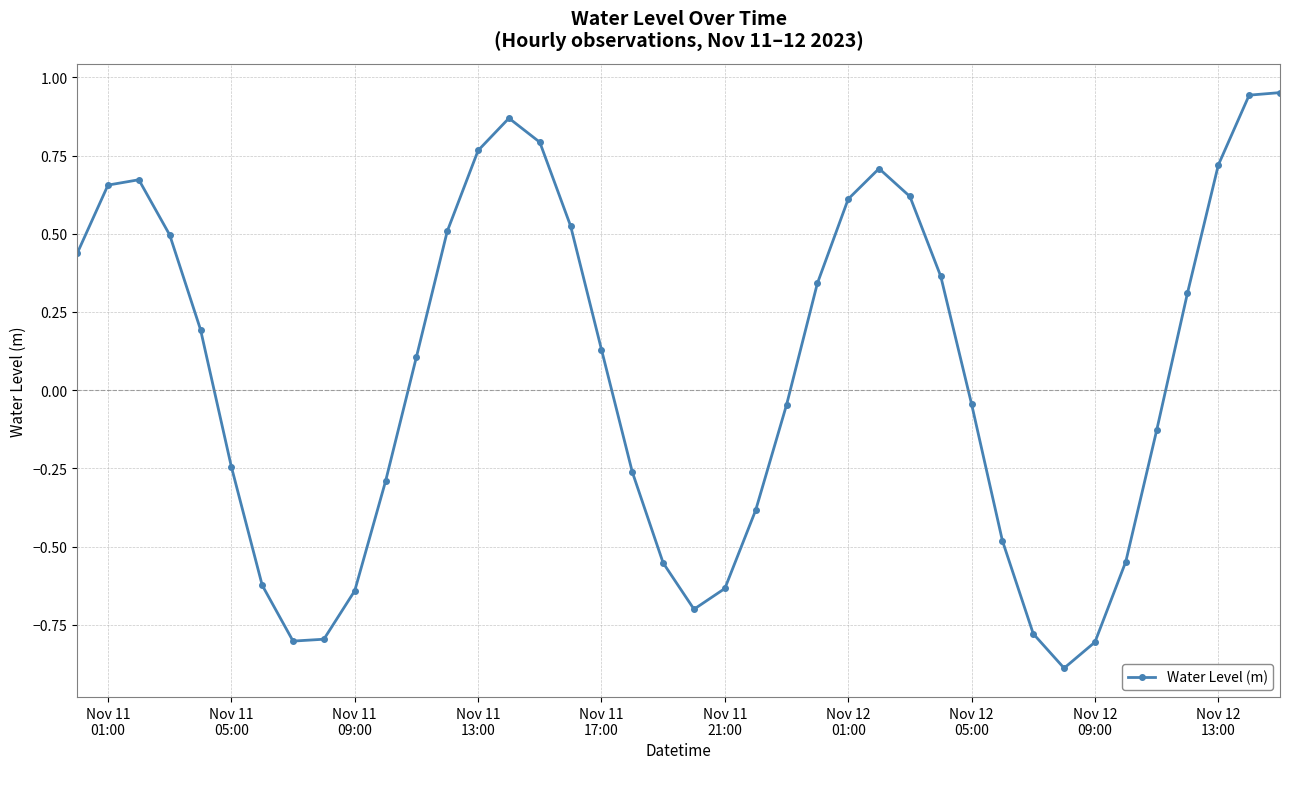

Does the chart display data point markers on the line(s)?

Yes